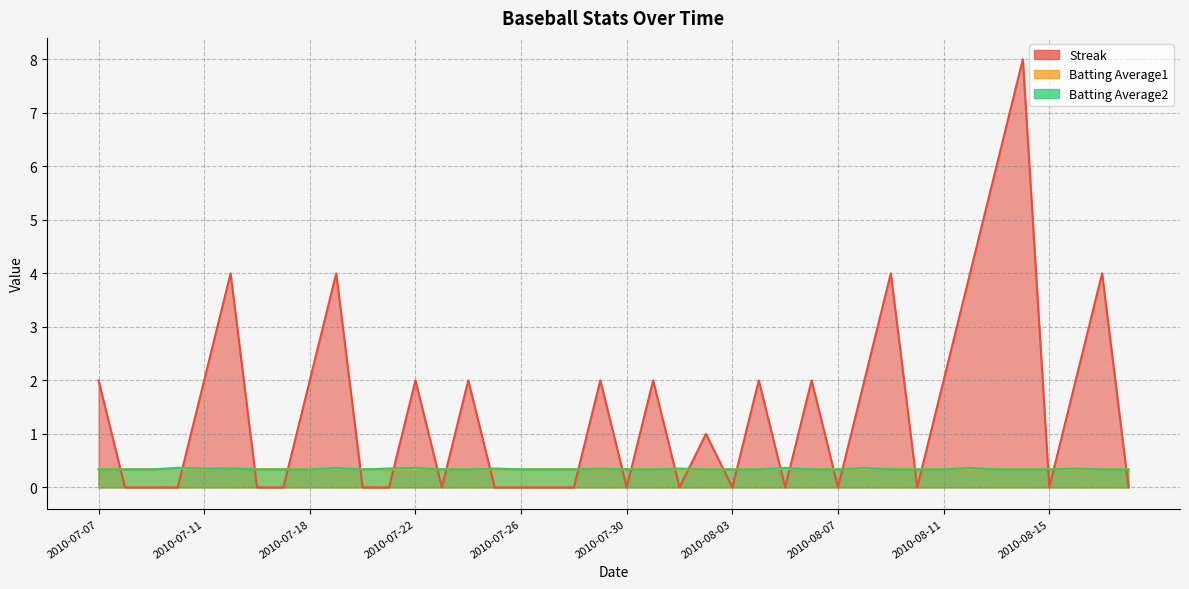

How many interior local valleys does the Batting Average1 series have?

6